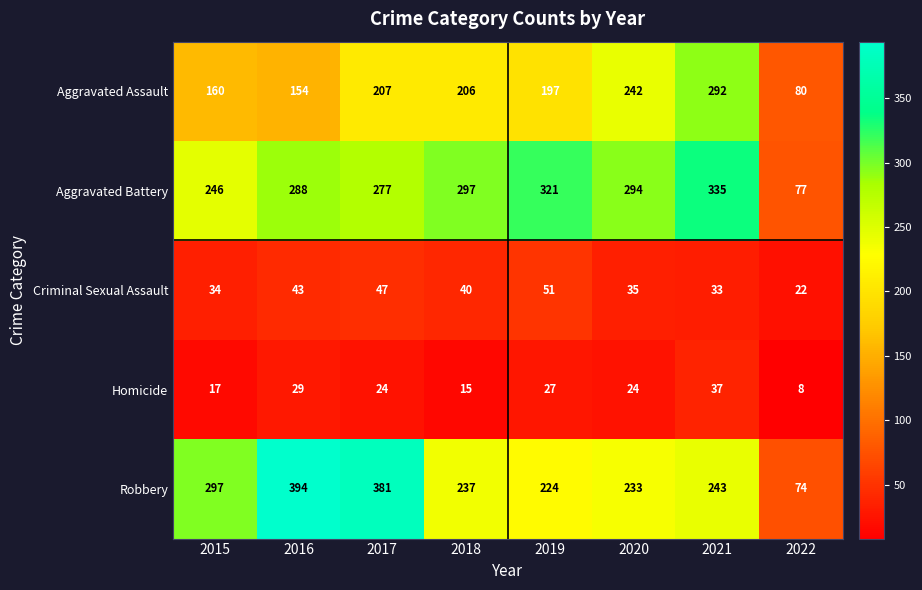

At which label does Aggravated Assault first exceed 206?

2017